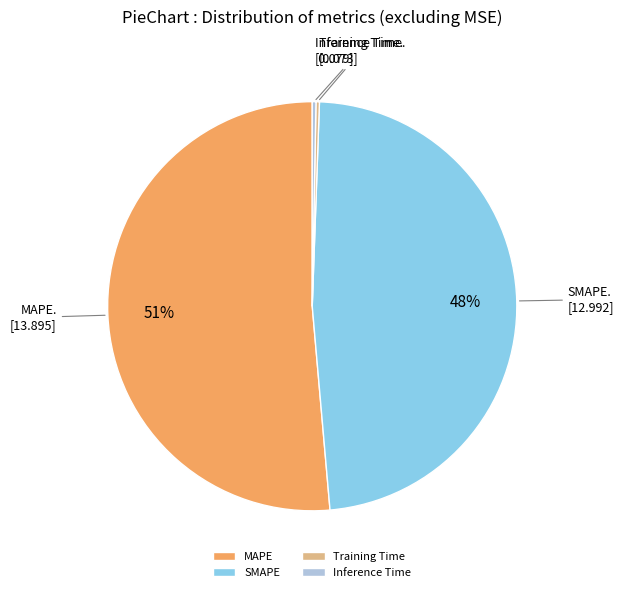

Which slice is the largest?

MAPE